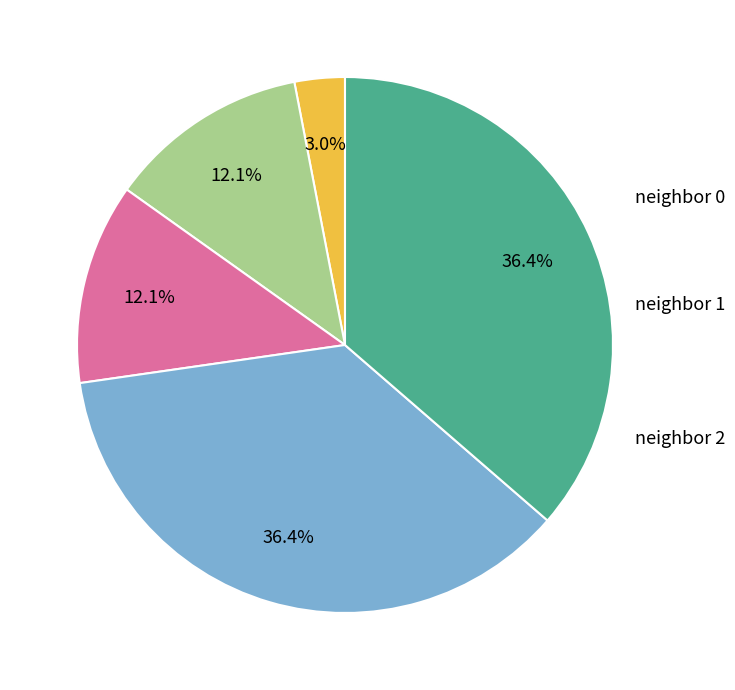

How many slices are in this pie chart?

5